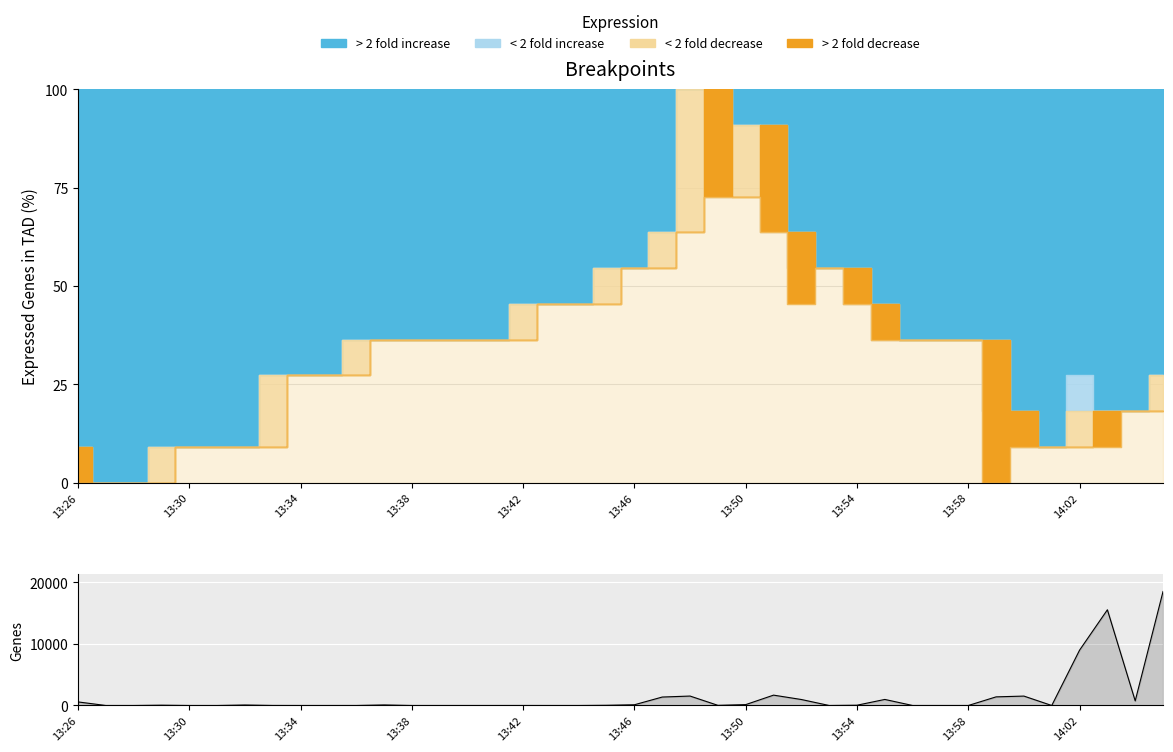

At which label does the data first exceed 24?

13:26